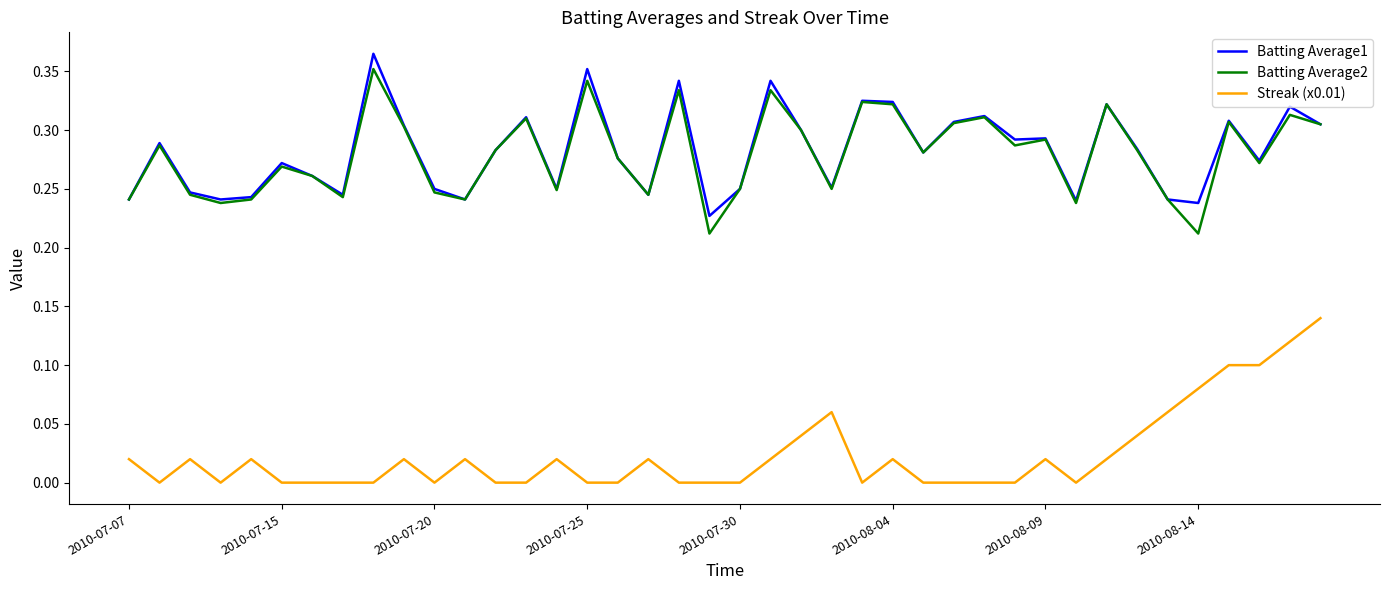

Count the Streak (x0.01) values in the range 0 to 1.

40